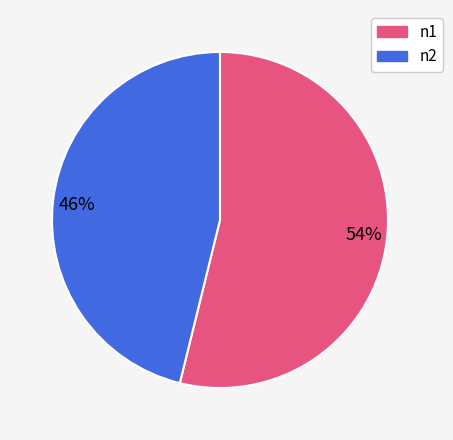

What is the smallest slice in the pie chart?

46%